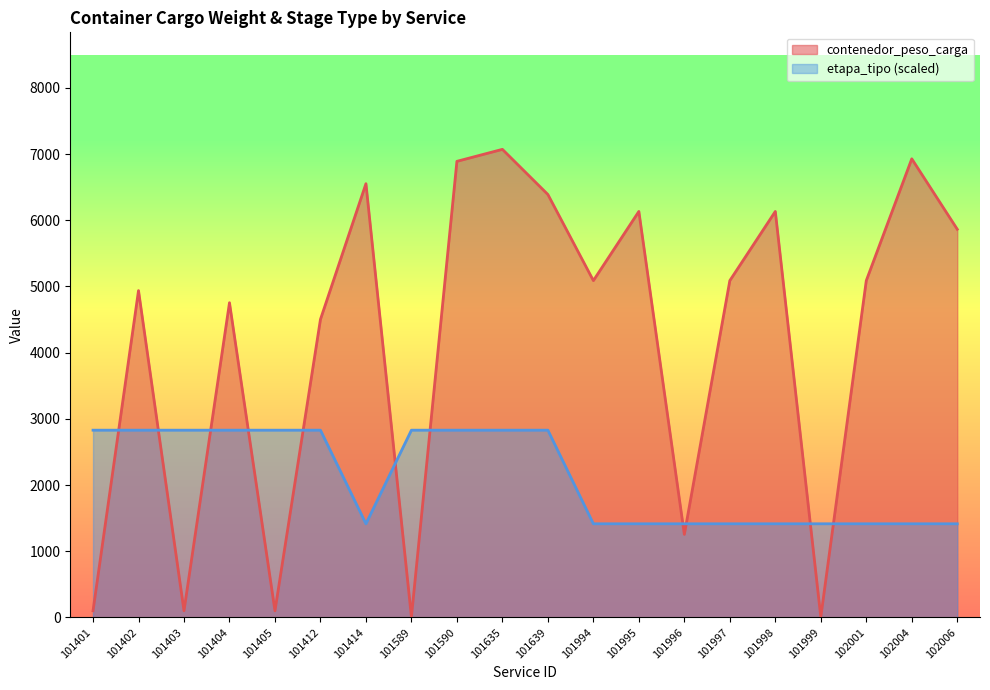

The contenedor_peso_carga series shows 2394.8 at 101404. True or false?

False